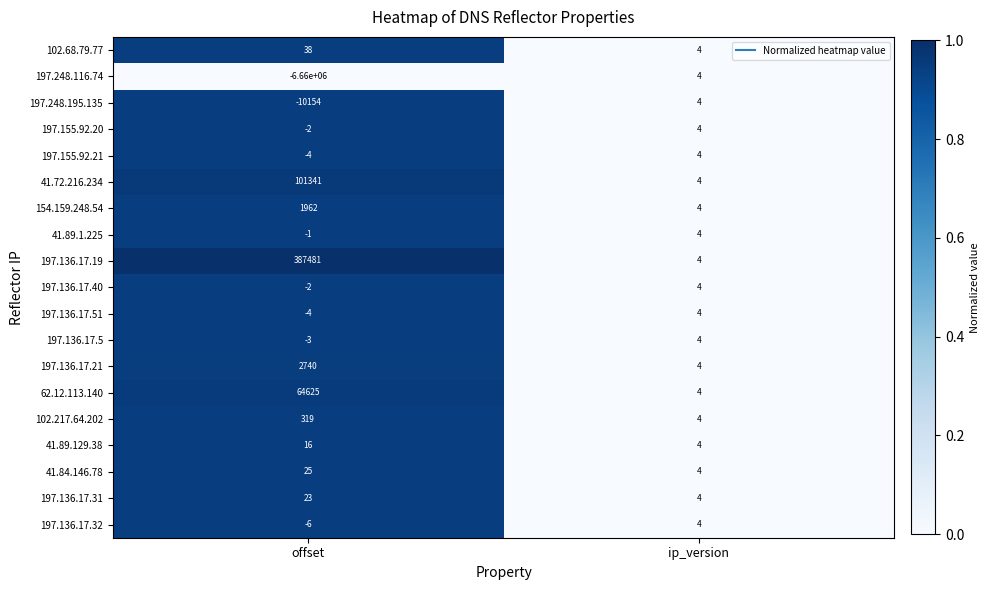

Count the number of categories in the chart.

2